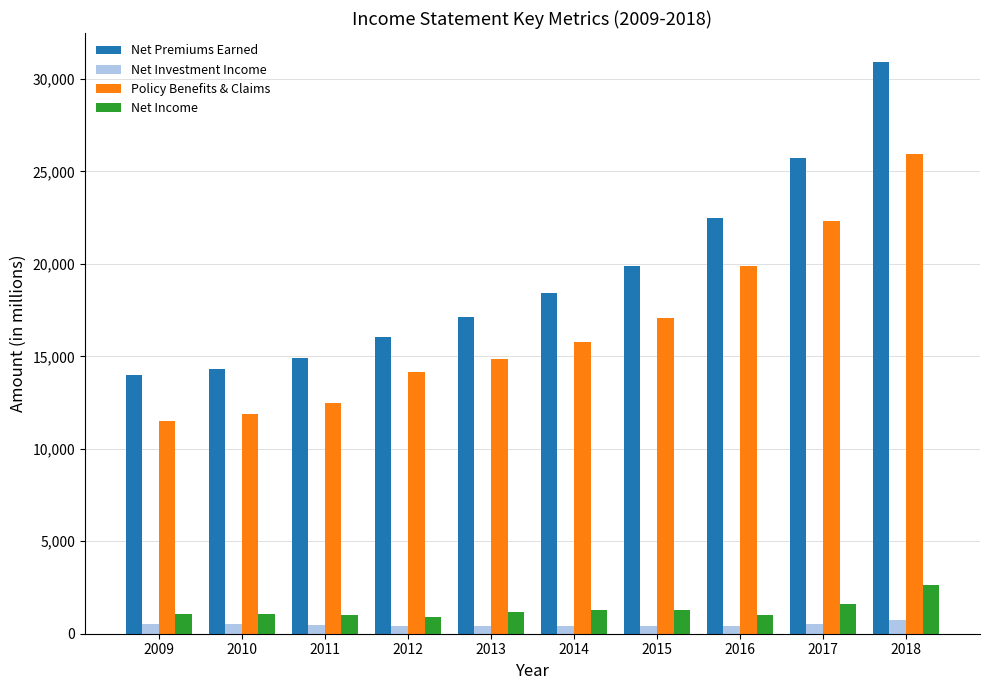

Does the chart contain stacked bars?

No